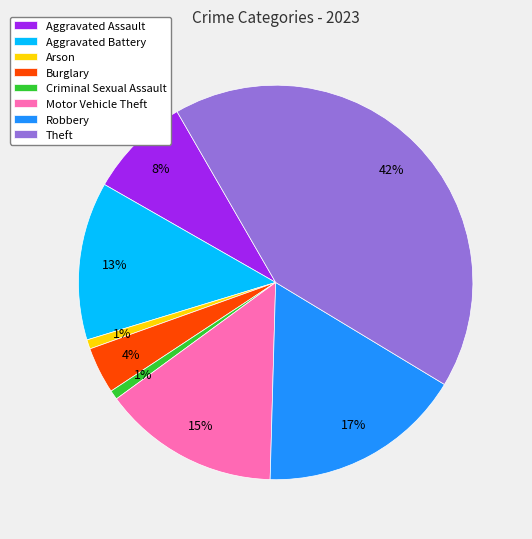

Combined, do Burglary and Theft account for over 50%?

No